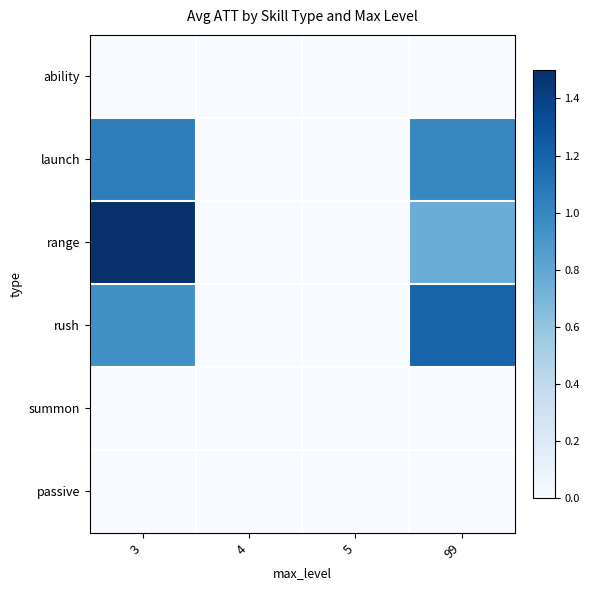

Count the number of data series in this chart.

6